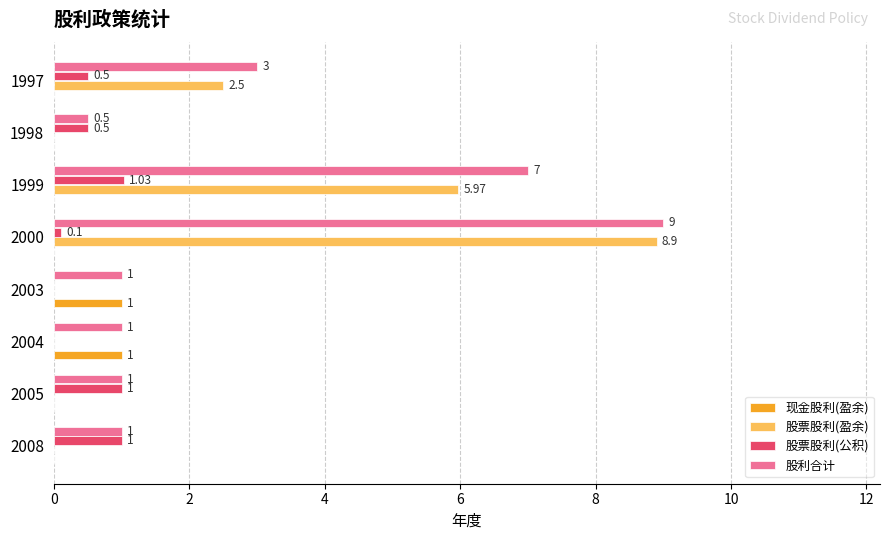

What are all the series names shown in the legend?

现金股利(盈余), 股票股利(盈余), 股票股利(公积), 股利合计